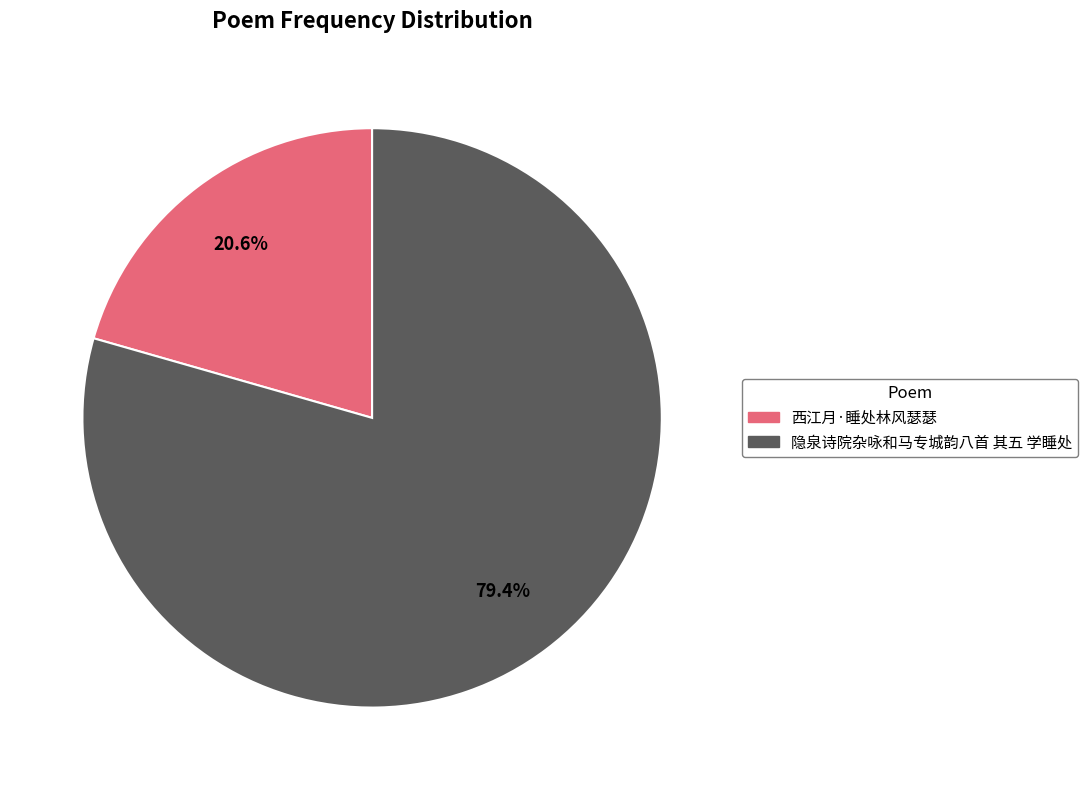

Is it true that 西江月·睡处林风瑟瑟 is 11% of the pie?

False